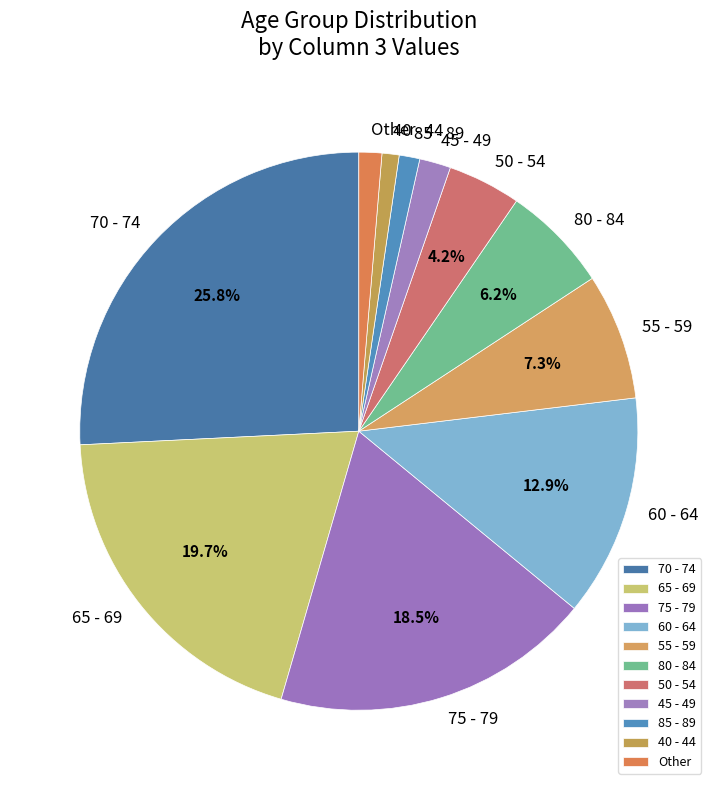

Approximately how many times larger is the value at 75 - 79 compared to 70 - 74?

0.7